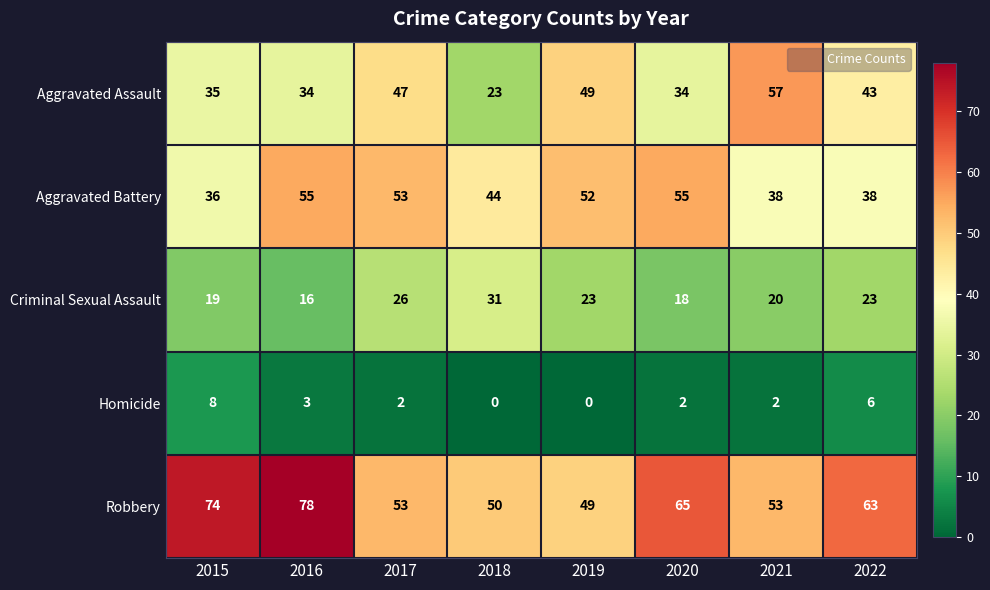

Count the number of categories in the chart.

8